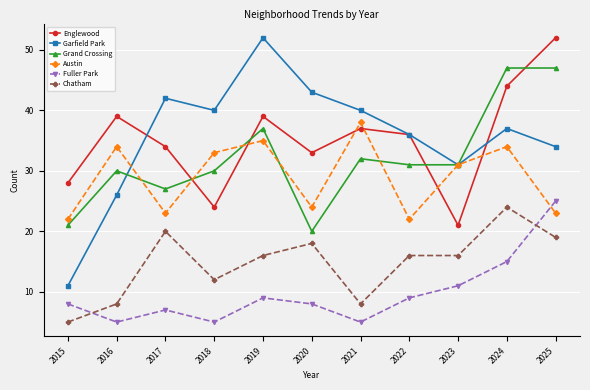

Is the value of Austin at 2025 greater than the value of Englewood at 2023?

Yes